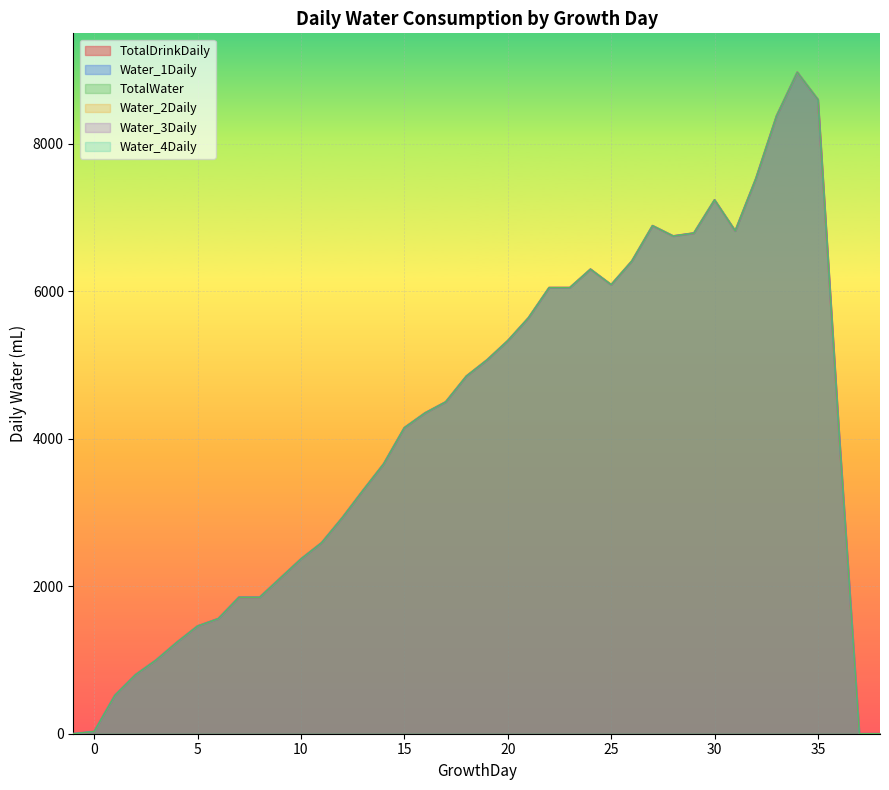

What is the highest value of the Water_1Daily series?

8970